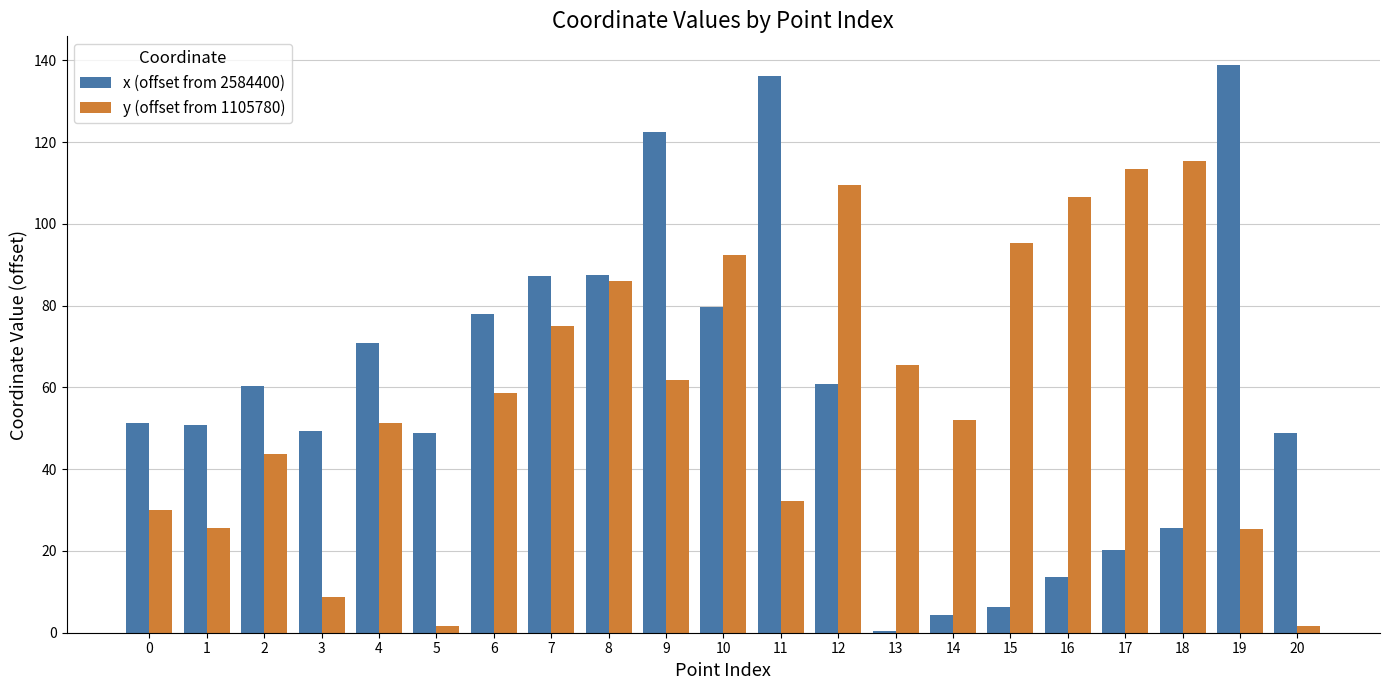

At which category is the sum across all series the highest?

9